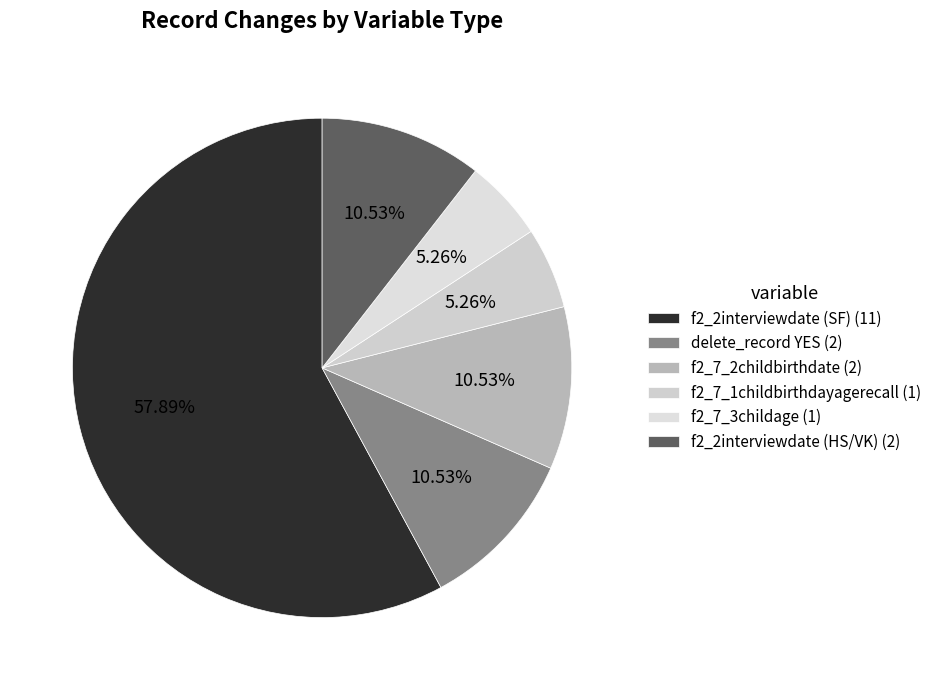

Which slice is the smallest?

f2_7_1childbirthdayagerecall